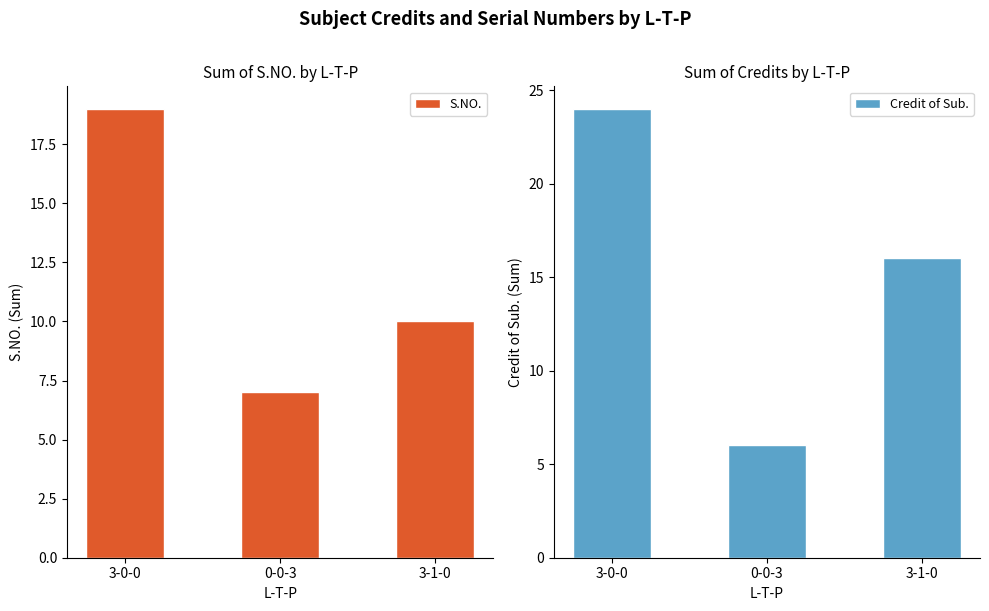

Rank the series by their maximum value, from lowest to highest.

S.NO., Credit of Sub.